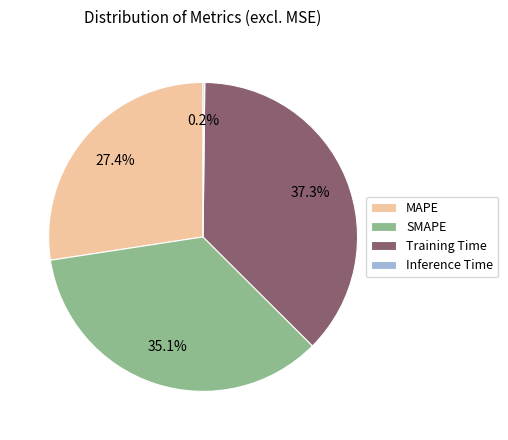

Does SMAPE represent more than half of the total?

No